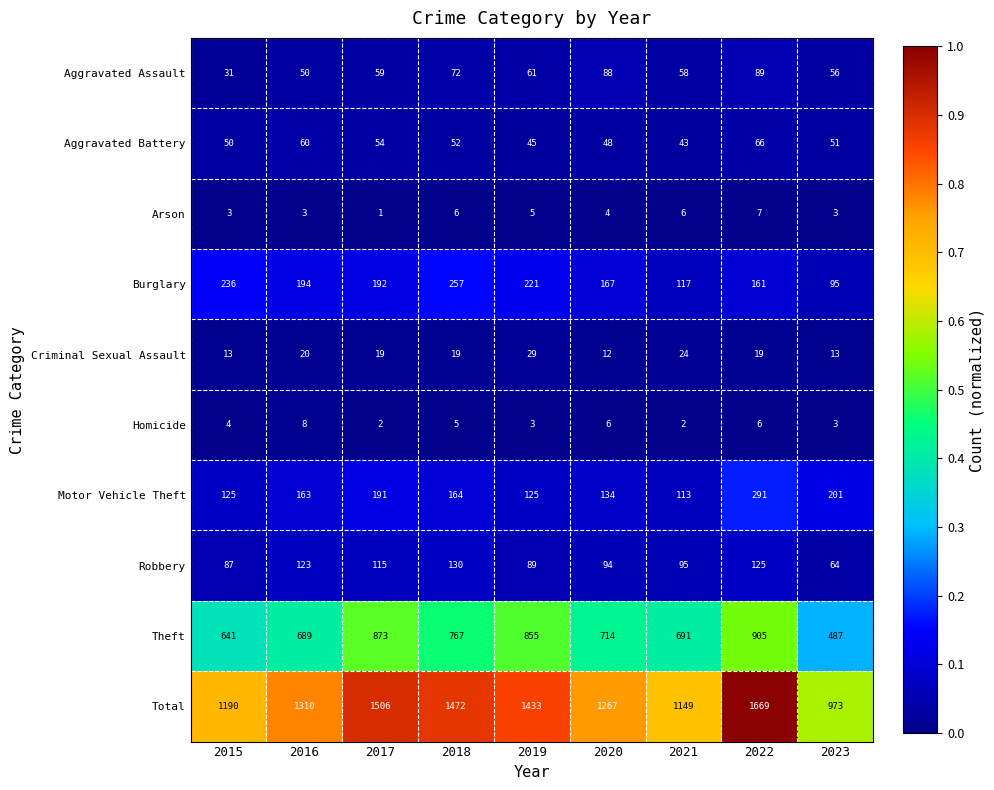

Is it true that Motor Vehicle Theft equals 332 at 2023?

False